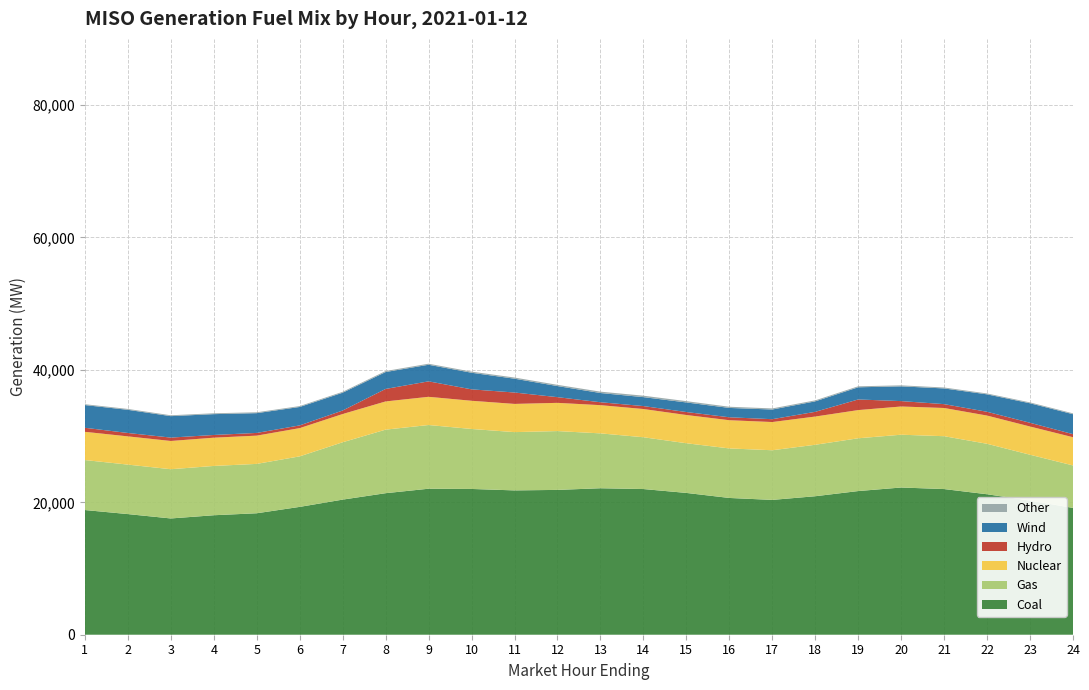

Reading right to left, transcribe all the data shown in this chart.

Coal: 24=19155.0	23=20255.1	22=21218.1	21=22001.8	20=22236.5	19=21700.2	18=20919.4	17=20365.0	16=20658.0	15=21418.9	14=22004.6	13=22125.1	12=21875.3	11=21800.2	10=22018.2	9=22053.2	8=21378.2	7=20407.9	6=19309.9	5=18346.6	4=18047.2	3=17562.0	2=18222.2	1=18834.1
Gas: 24=6414.3	23=6931.7	22=7621.8	21=7984.3	20=7975.2	19=7971.5	18=7773.5	17=7499.1	16=7481.0	15=7504.1	14=7823.7	13=8287.9	12=8885.1	11=8803.2	10=9059.3	9=9622.5	8=9599.3	7=8664.3	6=7632.2	5=7457.5	4=7446.6	3=7437.1	2=7473.2	1=7549.7
Nuclear: 24=4263.1	23=4263.2	22=4262.6	21=4261.8	20=4261.9	19=4260.7	18=4262.6	17=4262.3	16=4262.4	15=4264.5	14=4264.6	13=4262.7	12=4263.4	11=4261.2	10=4261.3	9=4261.0	8=4260.9	7=4265.1	6=4267.2	5=4268.3	4=4268.6	3=4266.7	2=4266.2	1=4265.4
Hydro: 24=462.6	23=561.7	22=570.5	21=582.4	20=814.2	19=1603.1	18=713.1	17=428.9	16=444.3	15=449.2	14=444.3	13=439.5	12=859.6	11=1720.3	10=1724.0	9=2334.8	8=1886.9	7=529.9	6=409.0	5=408.7	4=409.3	3=511.0	2=510.5	1=609.3
Wind: 24=3013.9	23=2949.2	22=2634.2	21=2371.8	20=2226.7	19=1838.9	18=1580.1	17=1461.8	16=1411.8	15=1448.9	14=1350.3	13=1395.6	12=1676.0	11=2087.0	10=2508.9	9=2507.3	8=2552.5	7=2688.3	6=2784.6	5=2985.4	4=3147.3	3=3239.1	2=3500.4	1=3429.3
Other: 24=128.2	23=128.8	22=131.4	21=141.2	20=151.4	19=150.0	18=150.5	17=165.2	16=177.8	15=195.2	14=218.5	13=204.9	12=185.1	11=175.6	10=167.0	9=155.8	8=154.4	7=139.0	6=132.6	5=132.0	4=130.1	3=130.3	2=130.0	1=129.7